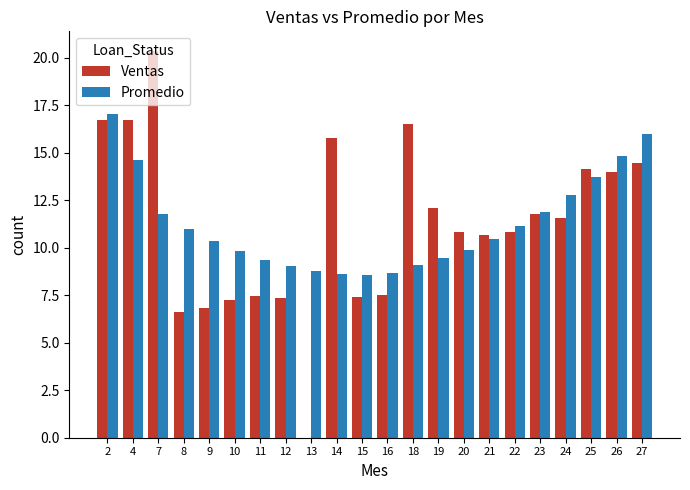

How many series are shown in this chart?

2